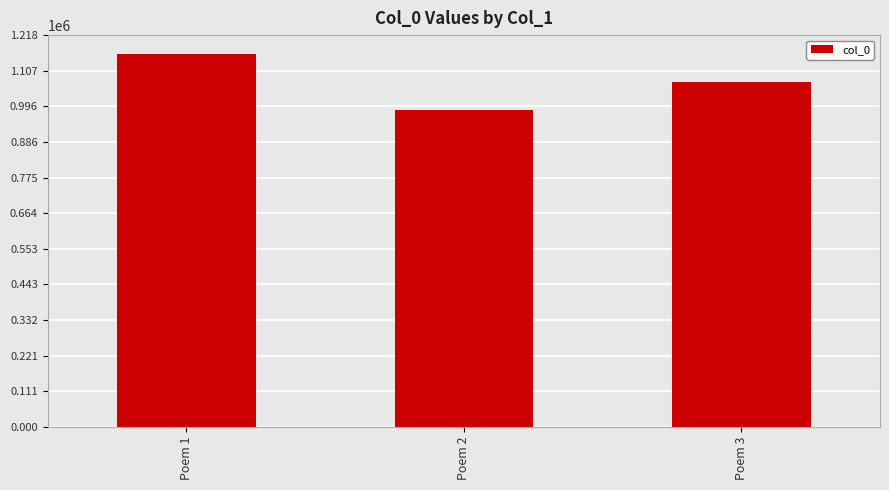

Reading left to right, list all the values displayed in this chart.

Poem 1=1159597	Poem 2=984765	Poem 3=1071676